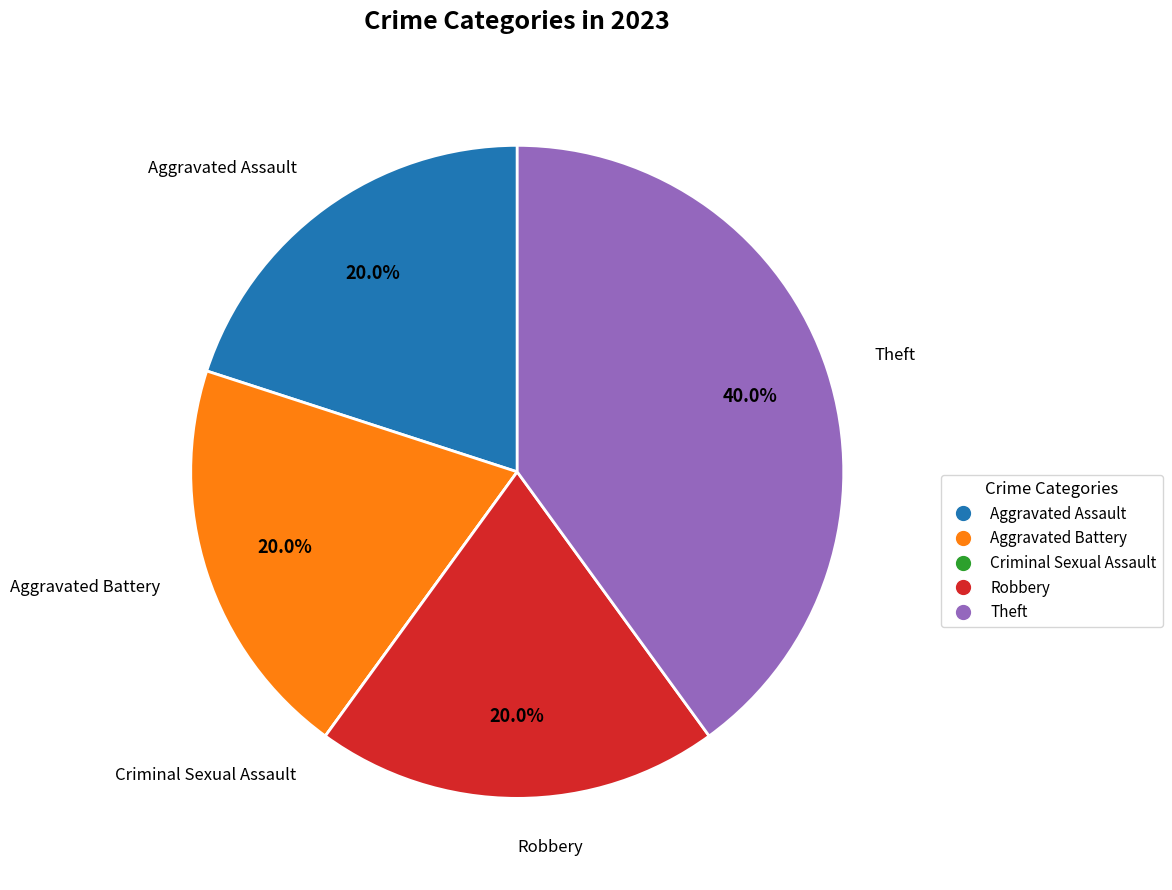

Which slice is the largest?

Theft